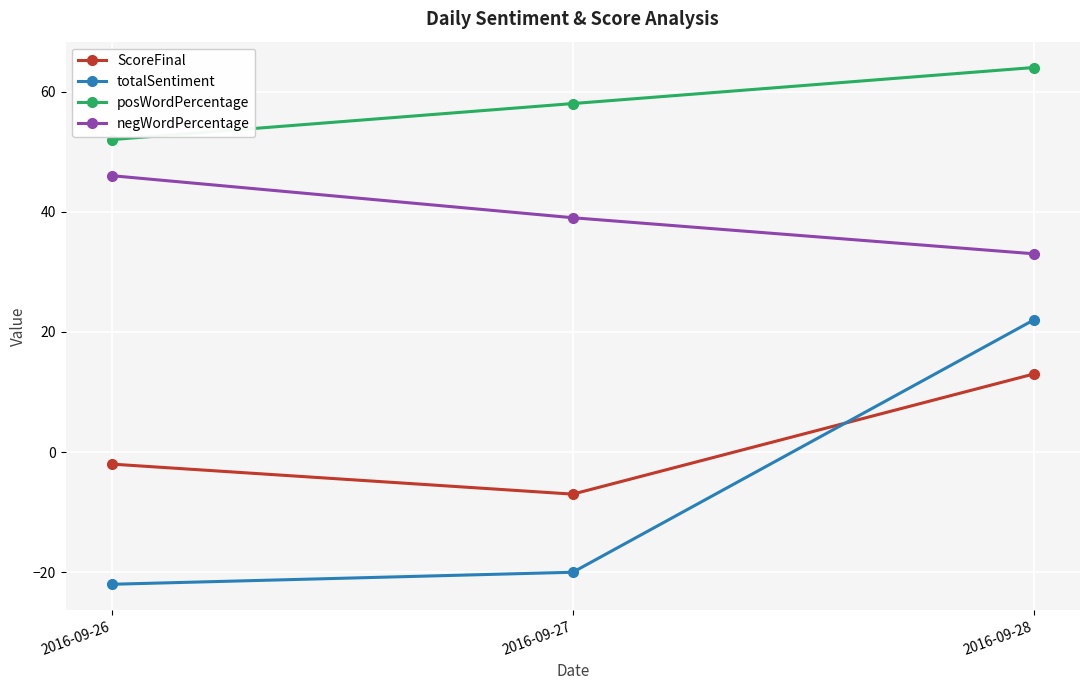

Which series has the largest total across all categories?

posWordPercentage